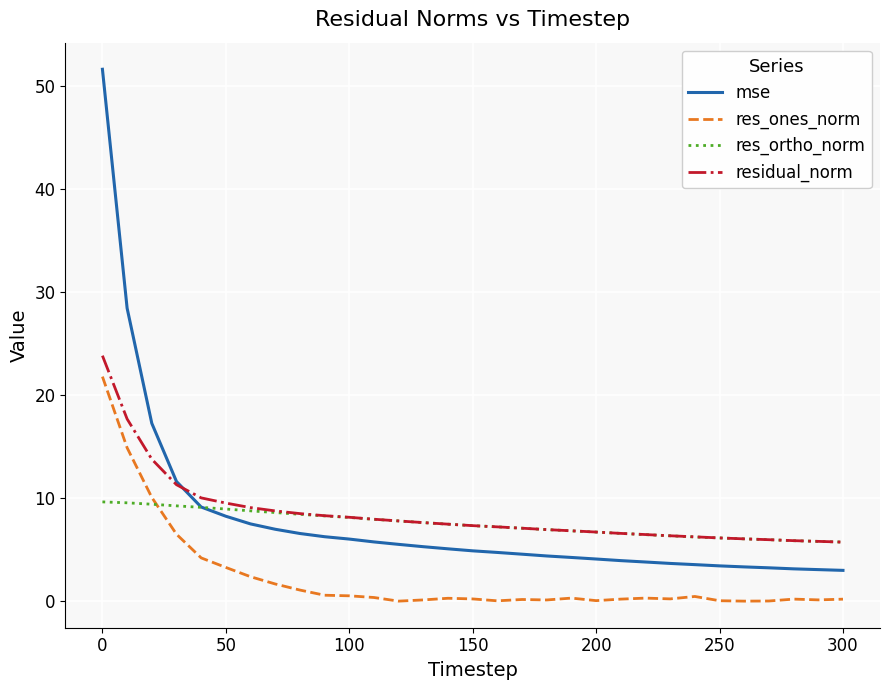

True or false: res_ones_norm and residual_norm intersect in this chart.

False